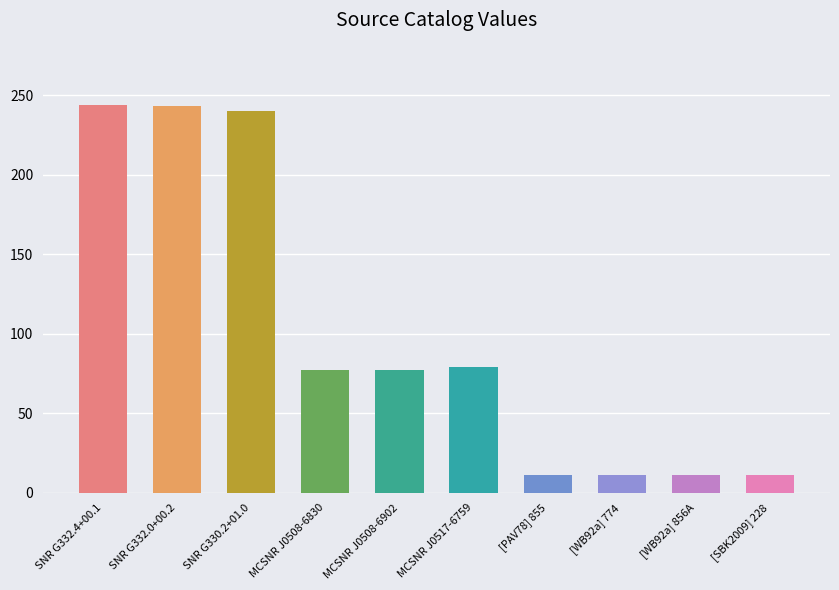

What is the smallest value displayed?

11.3